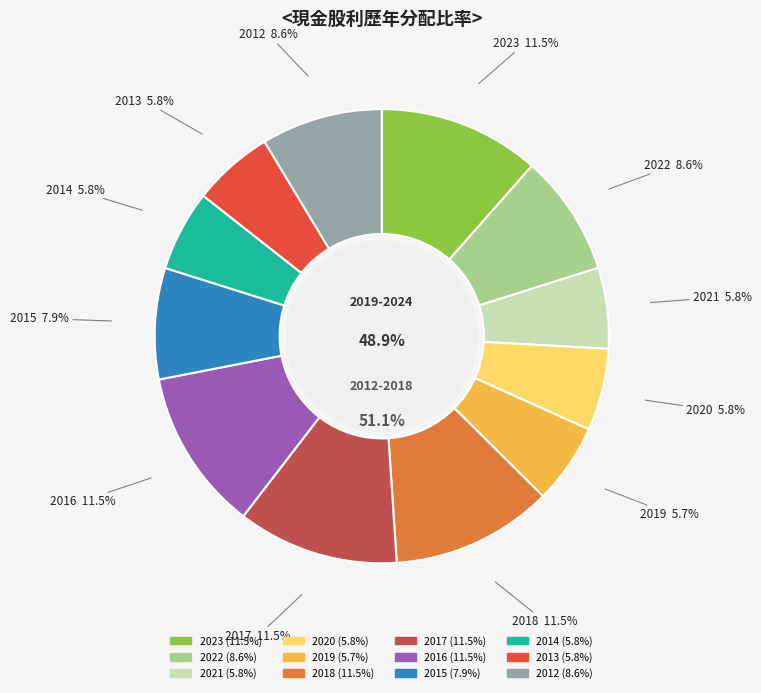

To the nearest percent, what is the combined percentage of 2020 and 2015?

14%